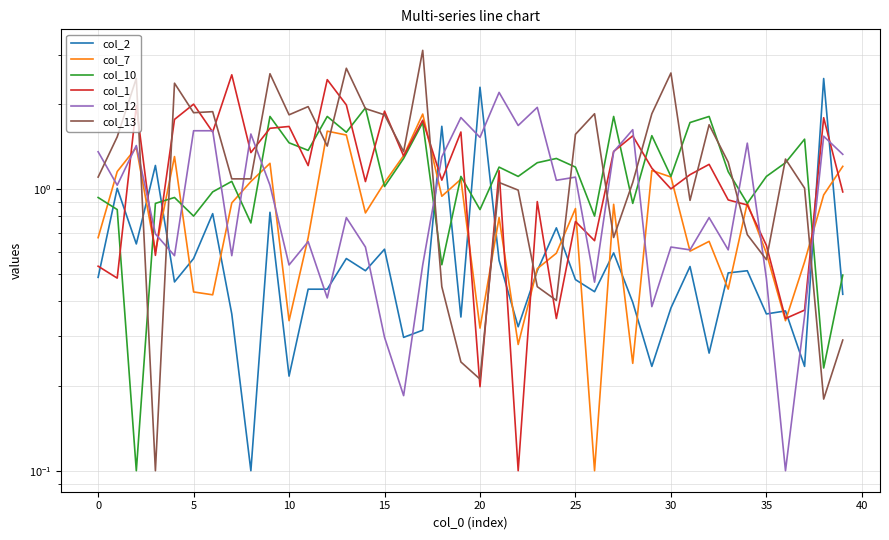

True or false: col_10 has more than 2 points higher than both neighbors.

True